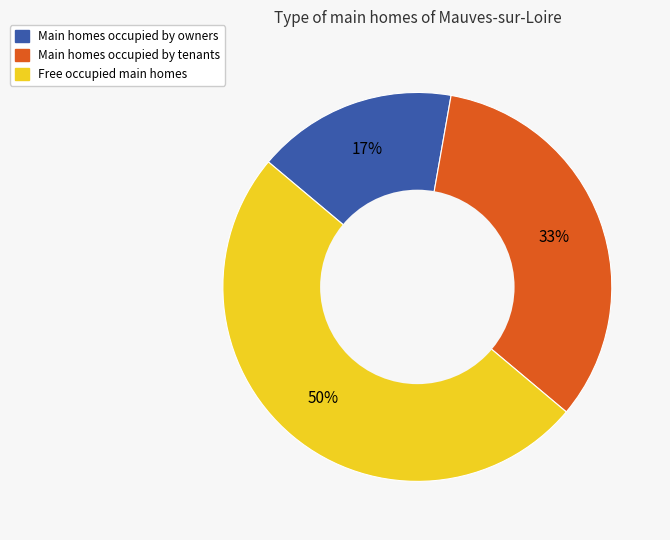

Which slice is the smallest?

Main homes occupied by owners